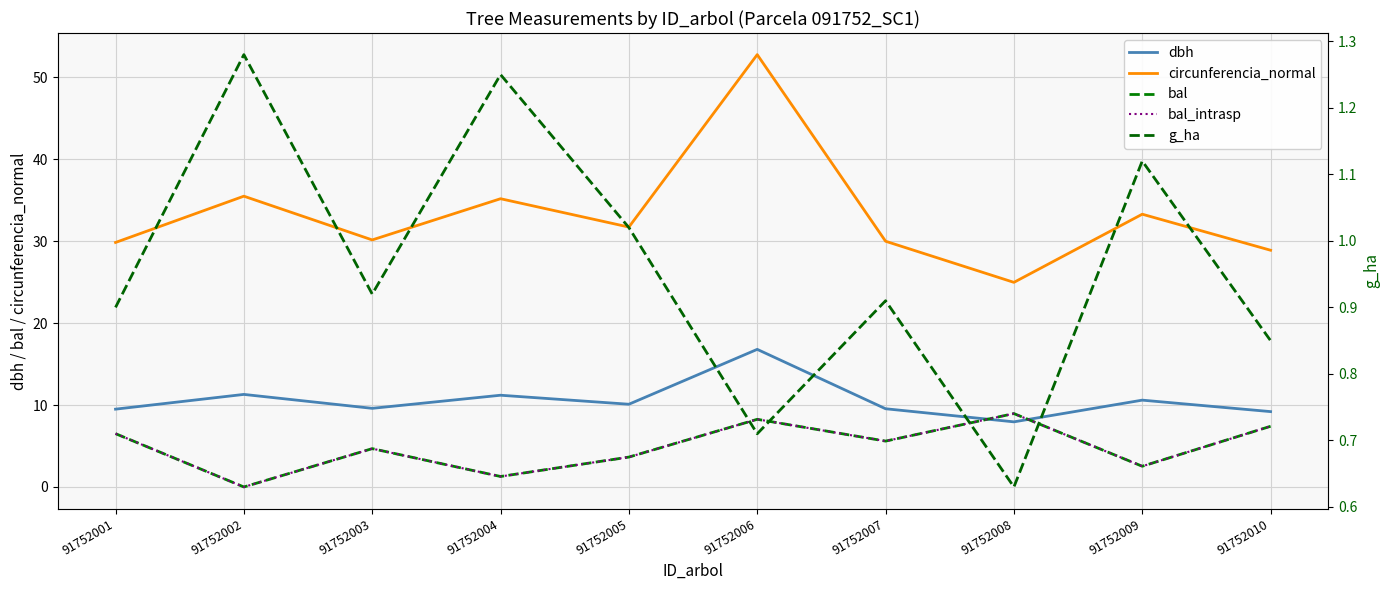

What is the difference between the maximum and minimum values in the bal series?

9.0